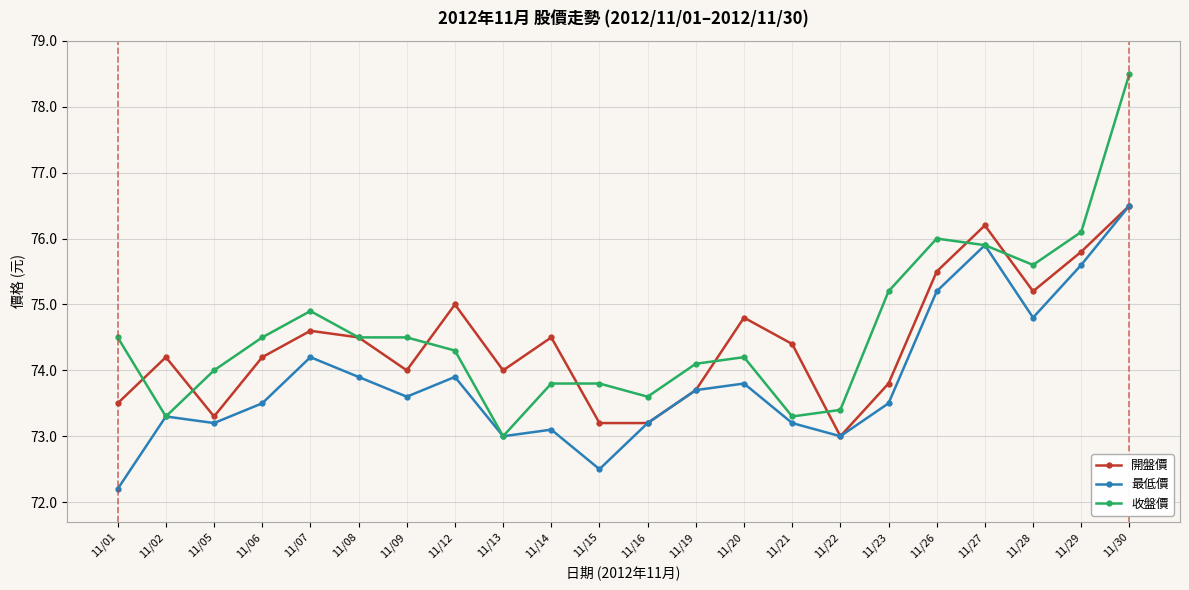

At 11/01, list the series in order from largest to smallest.

收盤價, 開盤價, 最低價